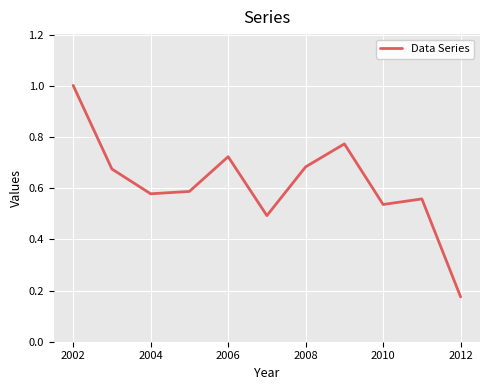

What is the maximum value shown in the chart?

1.0